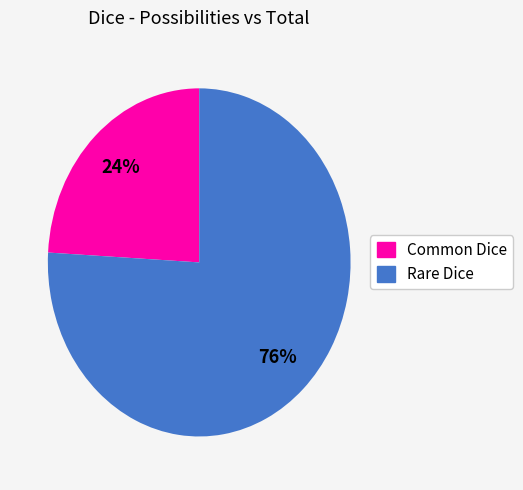

What is the largest slice in the pie chart?

Rare Dice